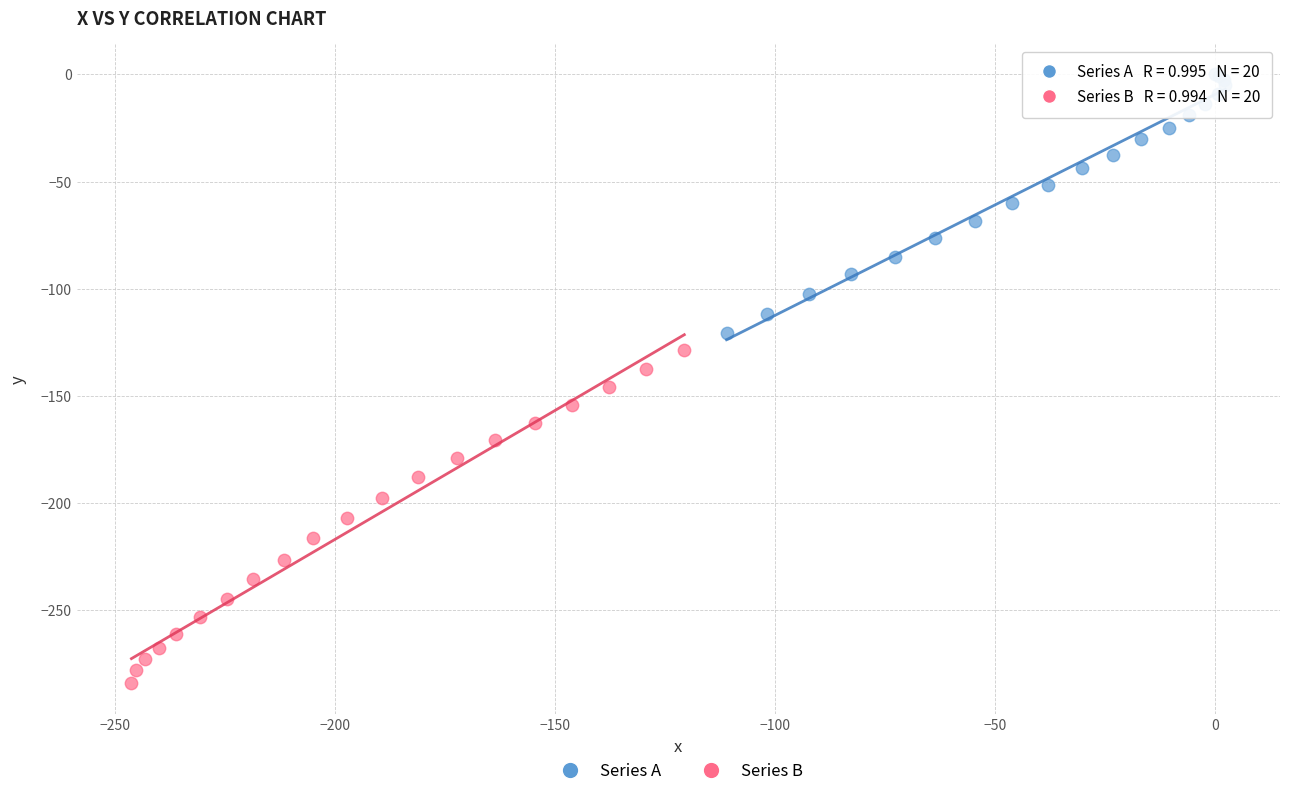

Which series has the widest spread of Y values?

Series B